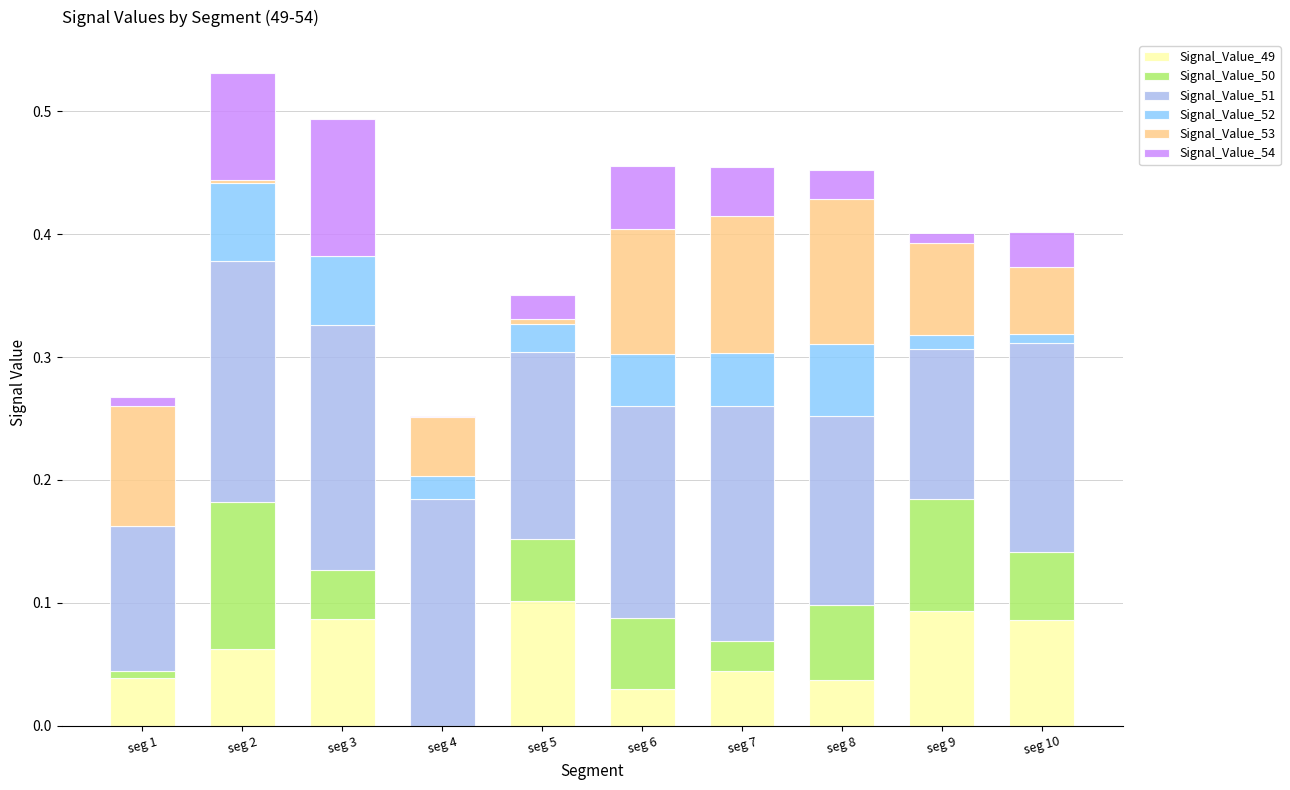

The value of Signal_Value_50 at seg 5 is 0.1. True or false?

True